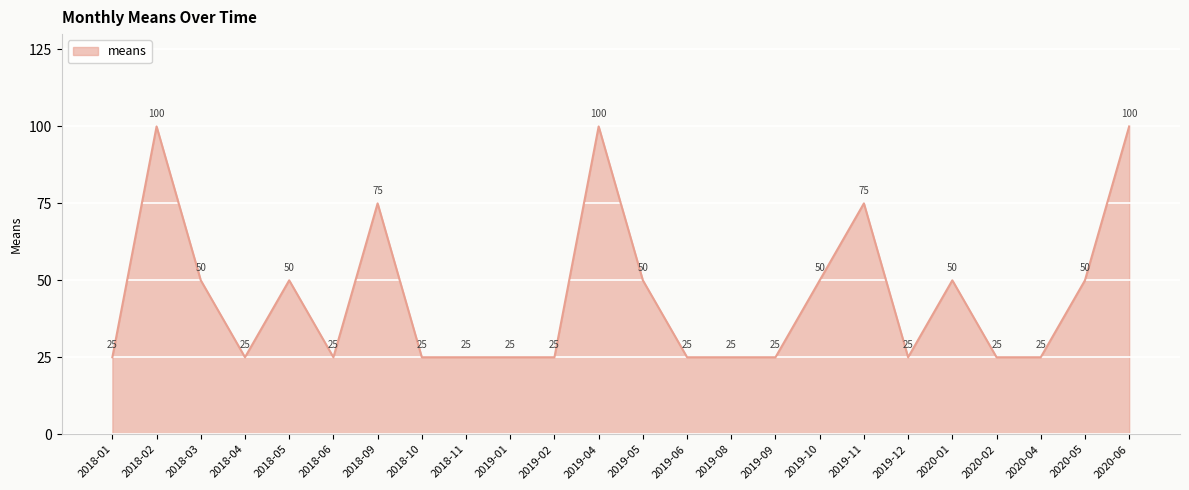

What position from the left is 2018-06?

6